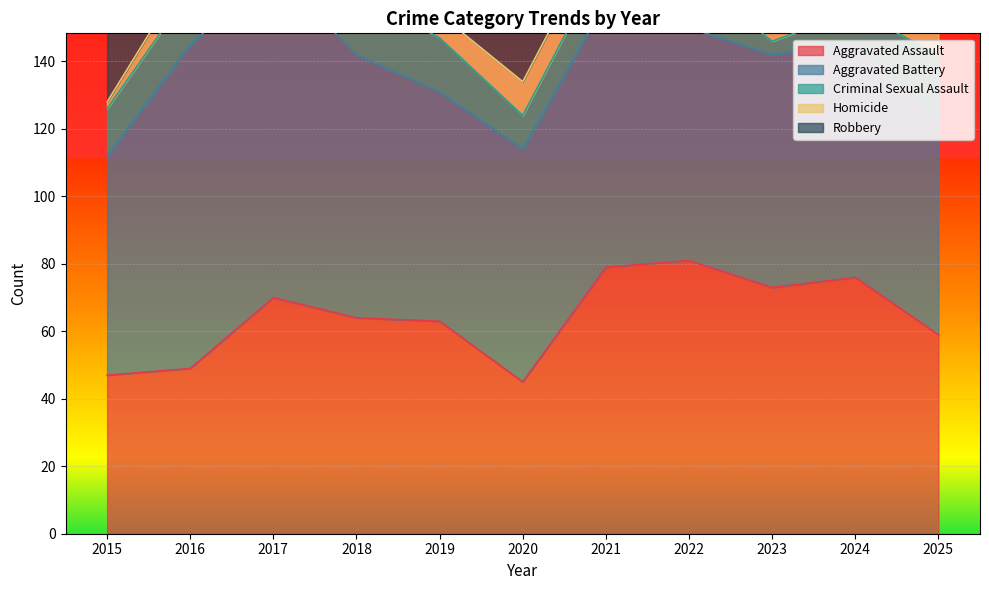

At 2017, list the series in order from smallest to largest.

Criminal Sexual Assault, Homicide, Aggravated Assault, Aggravated Battery, Robbery